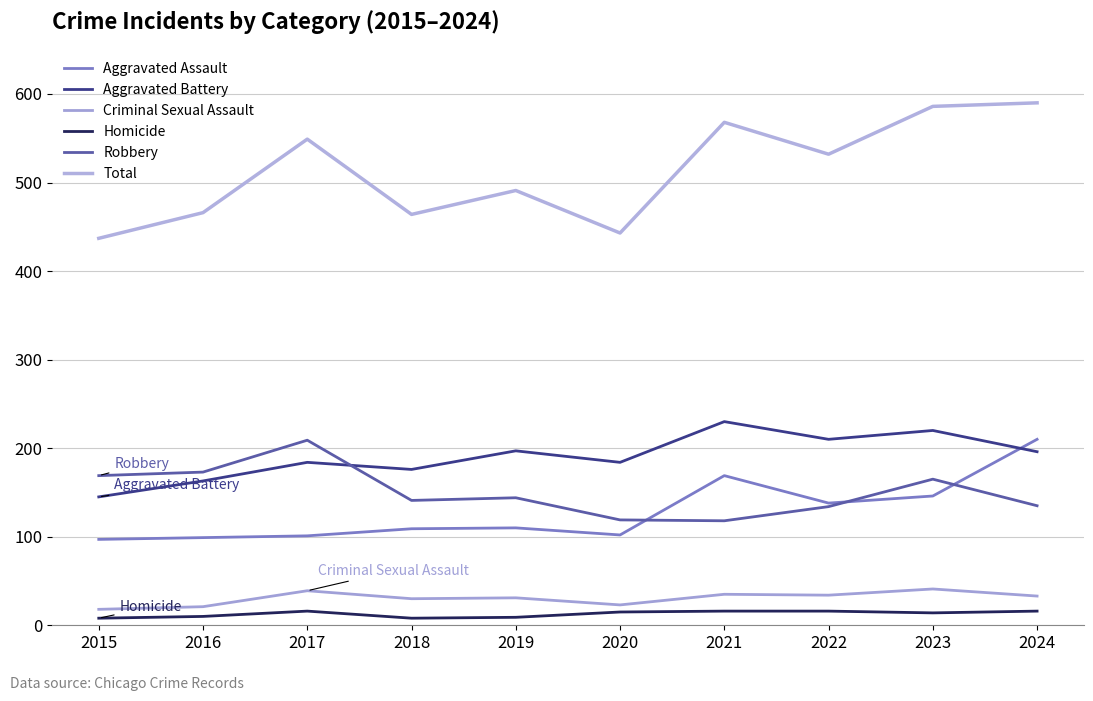

What is the total value across all series at 2024?

1180